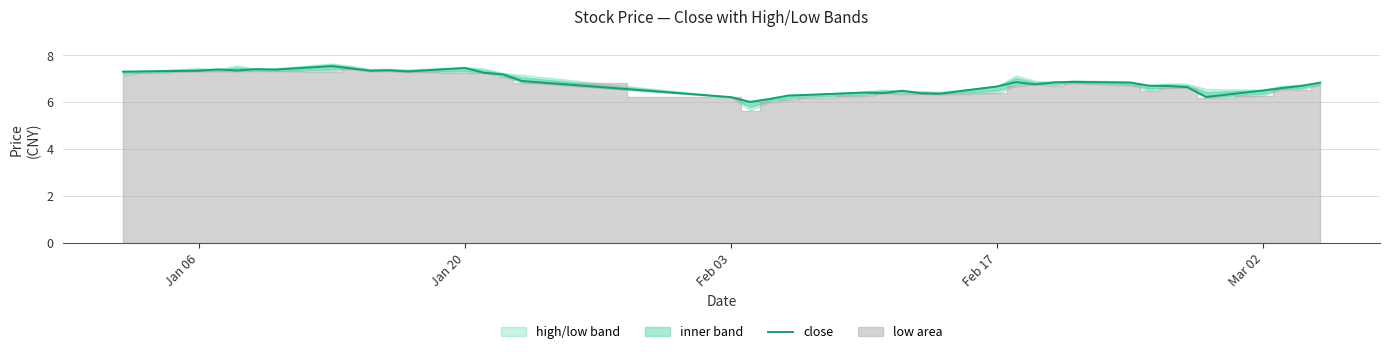

What is the minimum value for close?

6.0